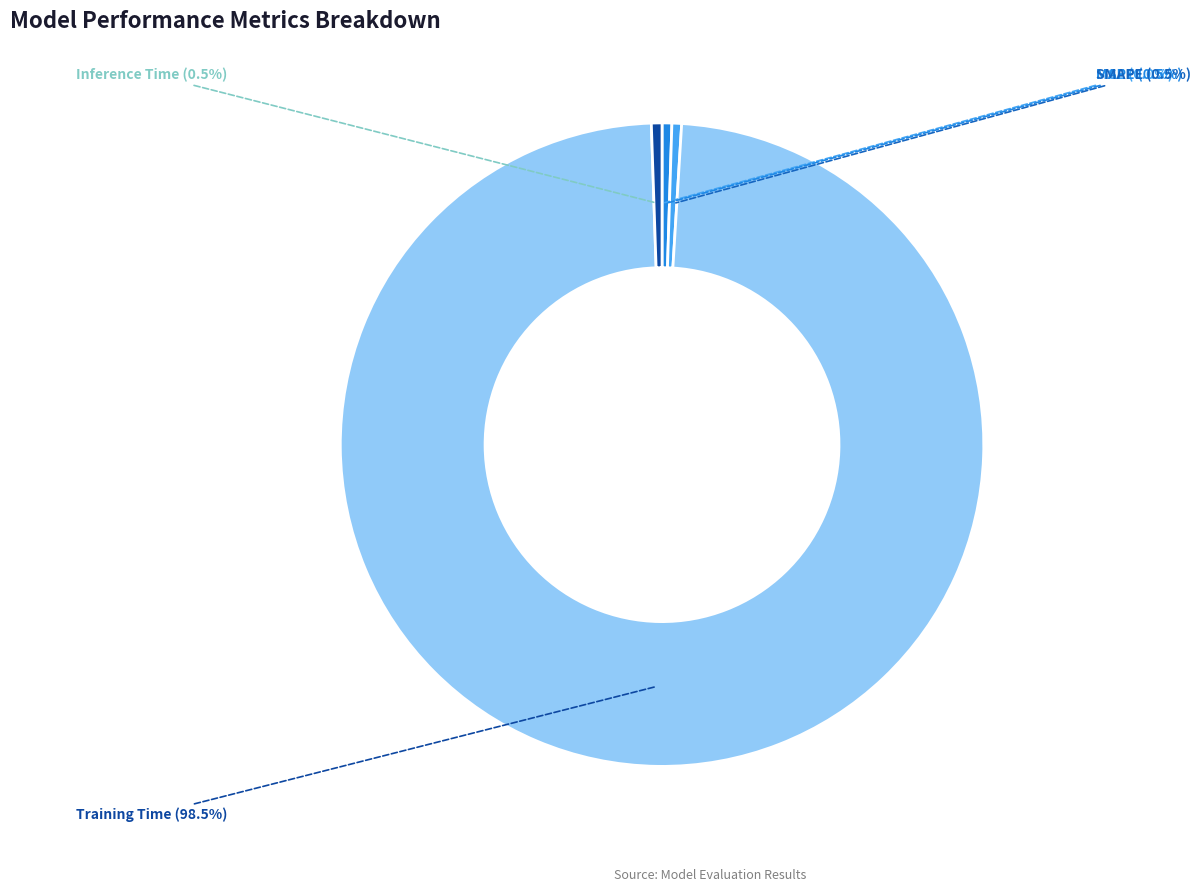

Does Training Time account for over 50% of the chart?

Yes